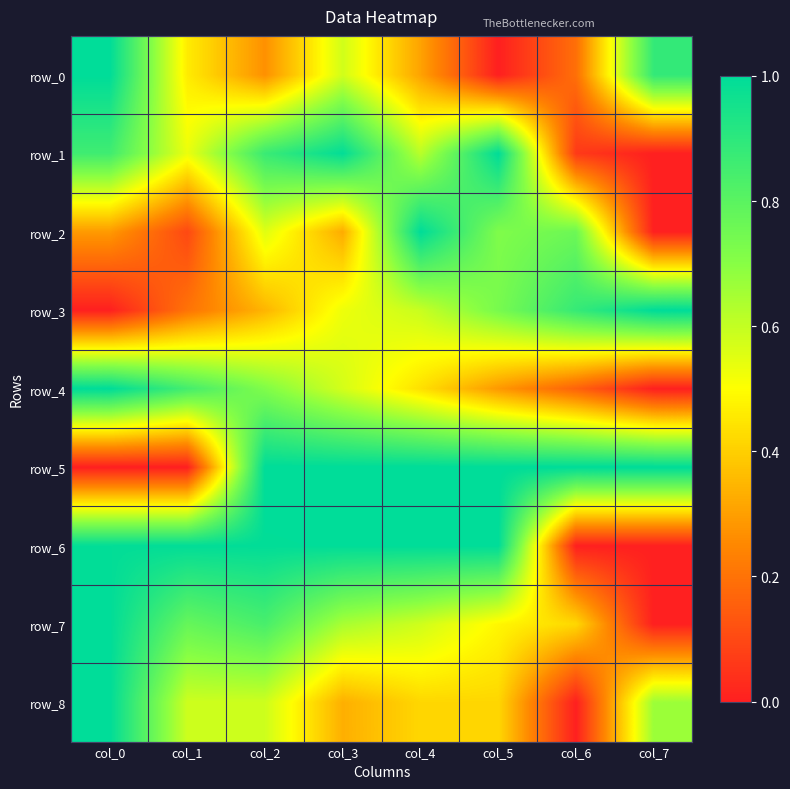

Reading left to right, extract all data points from this chart.

row_0: 1.0	0.5	0.3	0.6	0.3	0.0	0.2	0.9
row_1: 0.9	0.5	0.9	1.0	0.6	1.0	0.1	0.0
row_2: 0.3	0.1	0.6	0.3	1.0	0.7	0.8	0.0
row_3: 0.0	0.2	0.3	0.5	0.6	0.7	0.9	1.0
row_4: 1.0	0.8	0.7	0.6	0.4	0.3	0.2	0.0
row_5: 0.0	0.0	1.0	1.0	1.0	1.0	1.0	1.0
row_6: 1.0	1.0	1.0	1.0	1.0	1.0	0.0	0.0
row_7: 1.0	0.8	0.8	0.6	0.6	0.5	0.4	0.0
row_8: 1.0	0.6	0.6	0.3	0.4	0.4	0.0	0.7